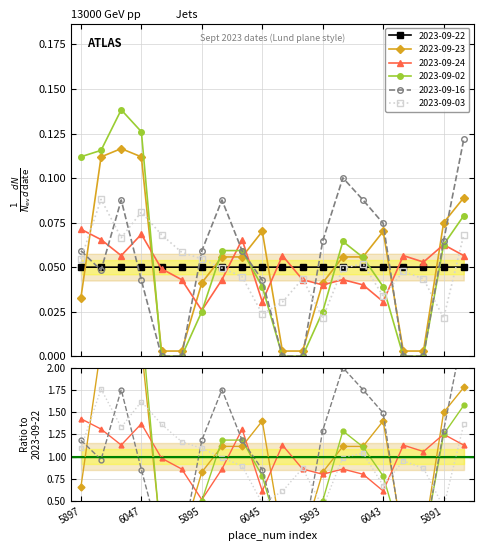

What is the label of the 13th point from the right?

5945